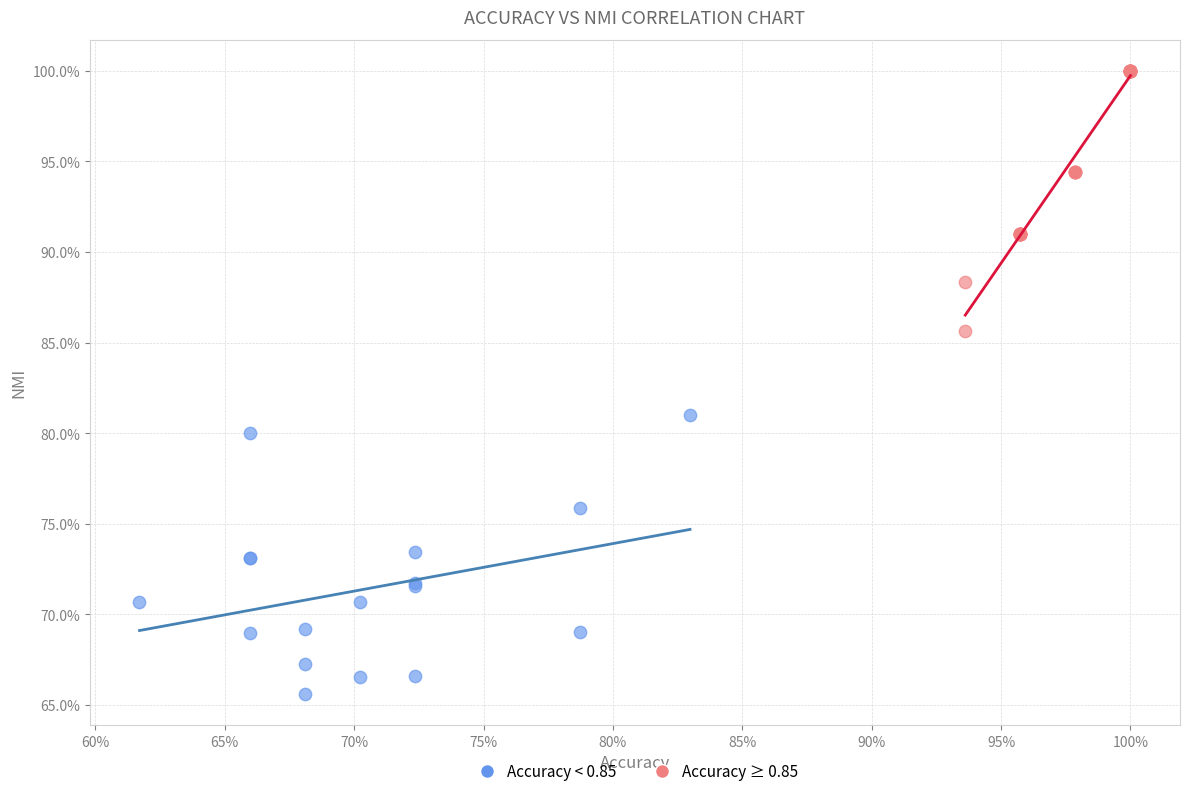

Which series contains the highest Y value?

Accuracy ≥ 0.85